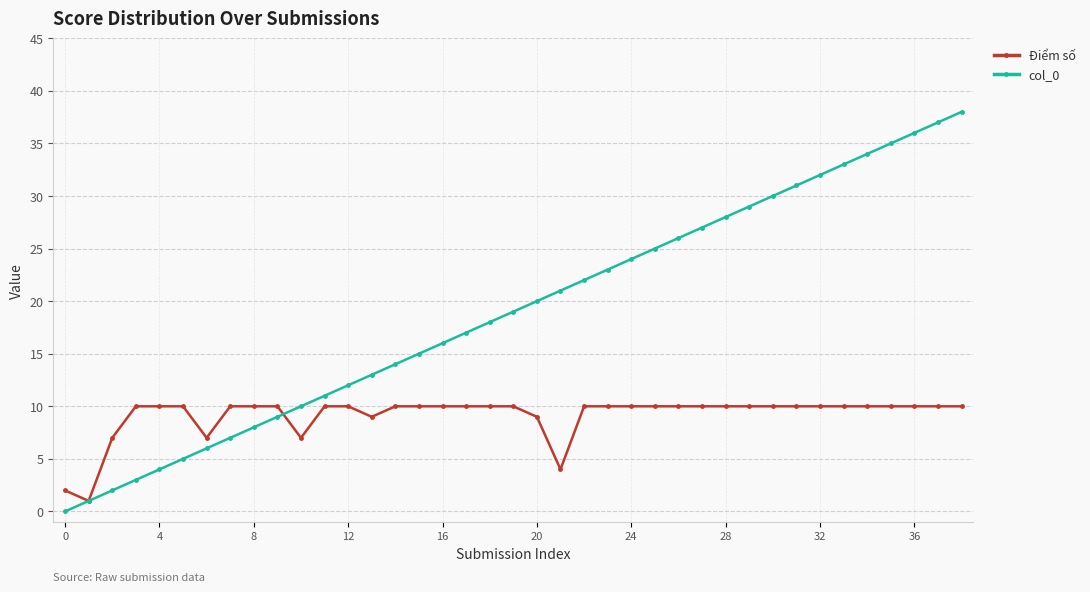

Which series has the largest range (max minus min)?

col_0